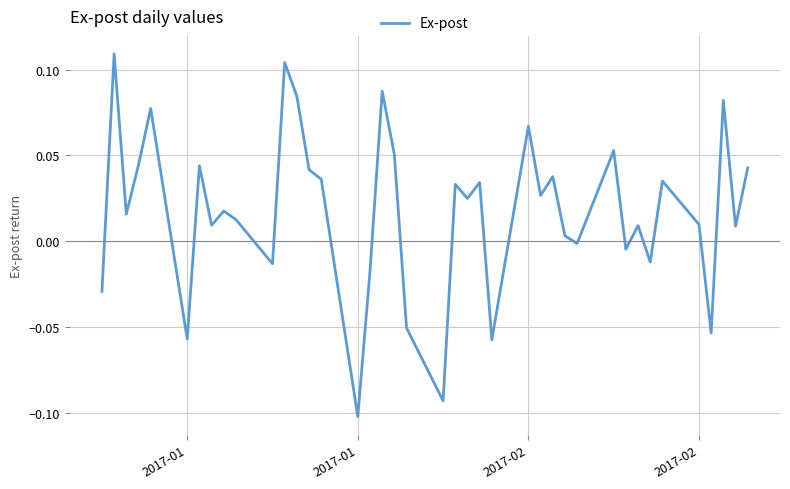

Does the chart have visible grid lines?

Yes